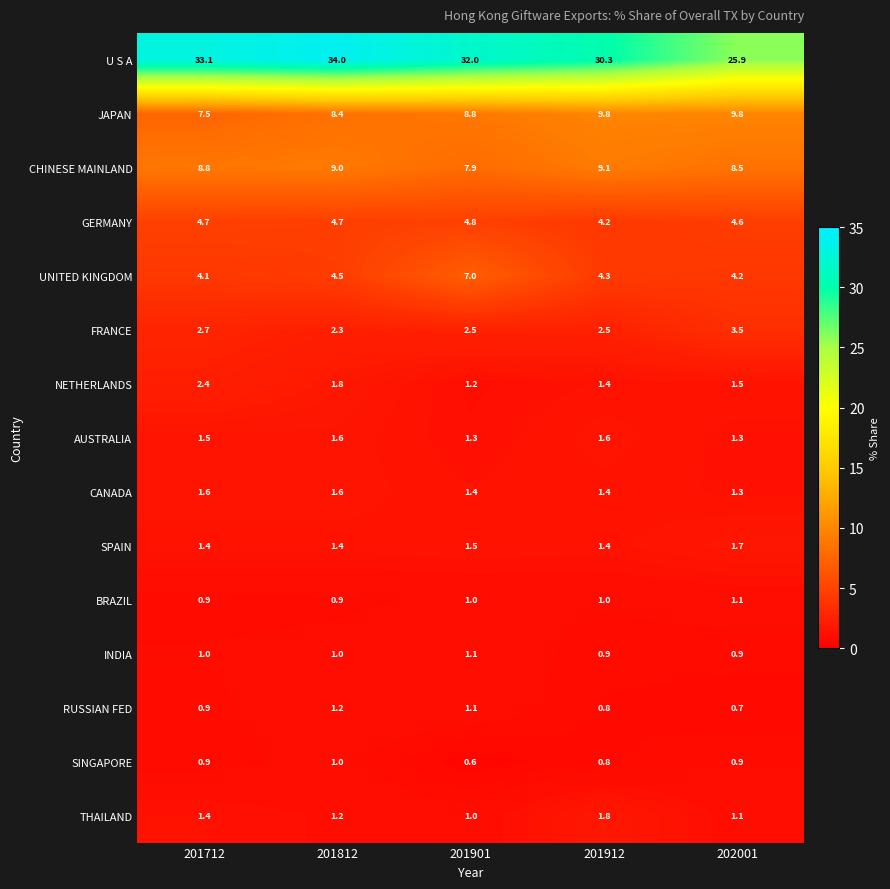

What is the average value of the UNITED KINGDOM series?

4.8